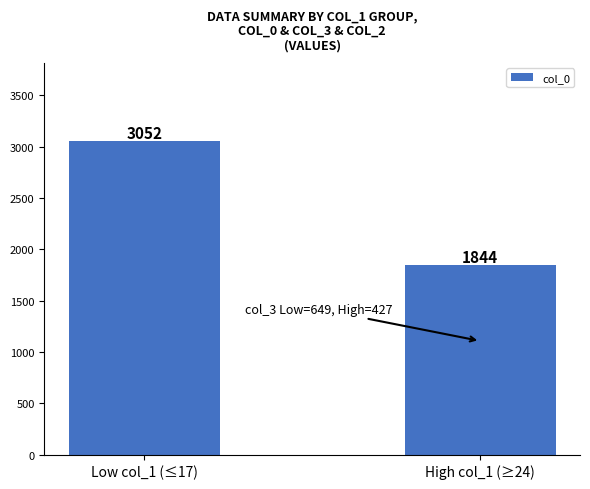

Reading right to left, transcribe all the data shown in this chart.

1844	3052